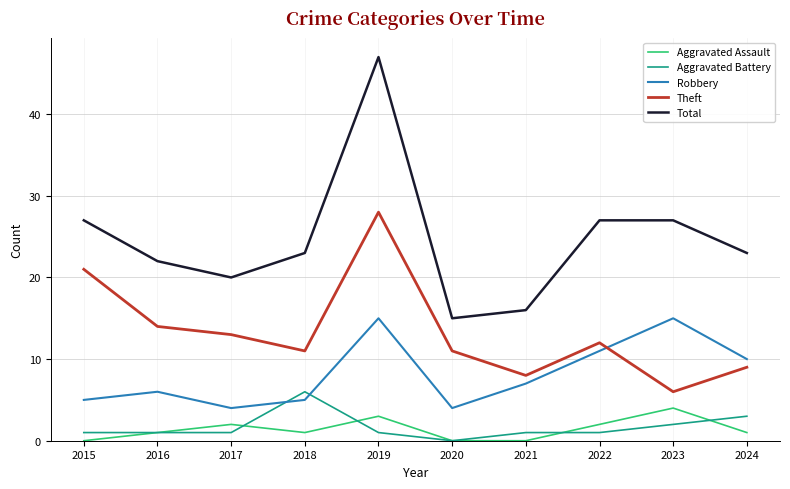

What is the sum of the Aggravated Assault values at 2024 and 2016?

2